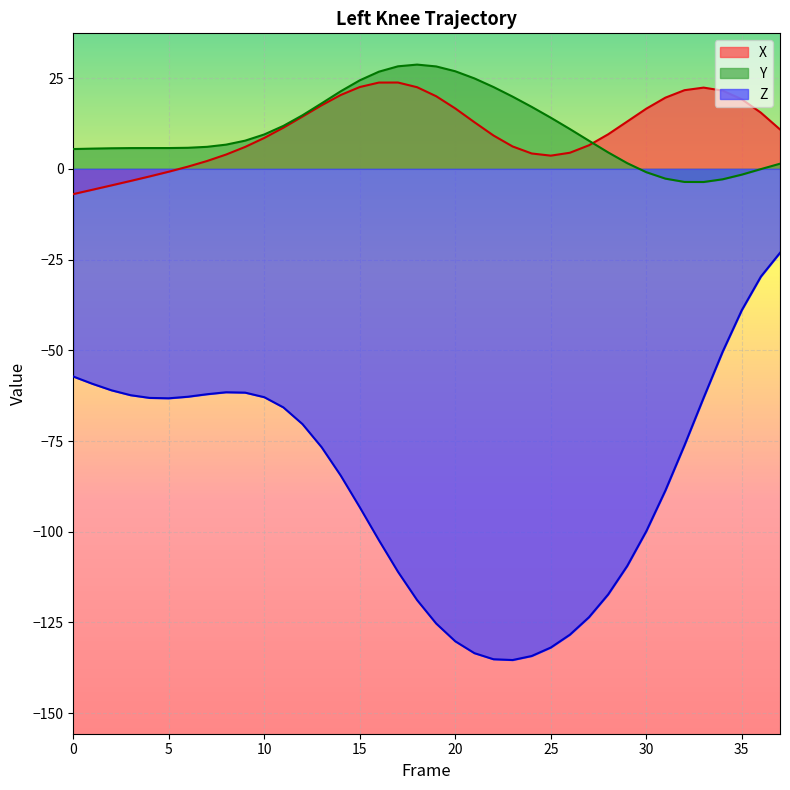

How many interior local peaks does the Z series have?

1